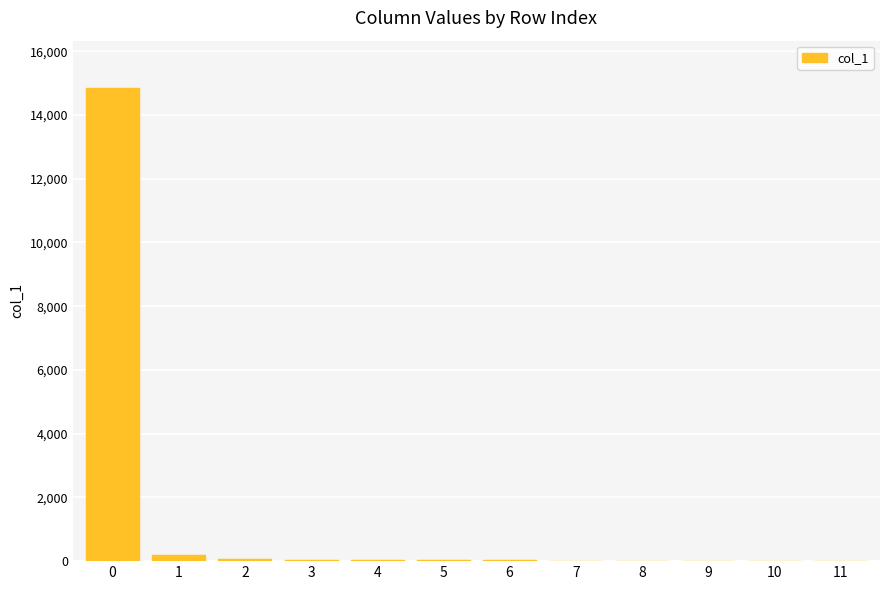

How many series are shown in this chart?

1